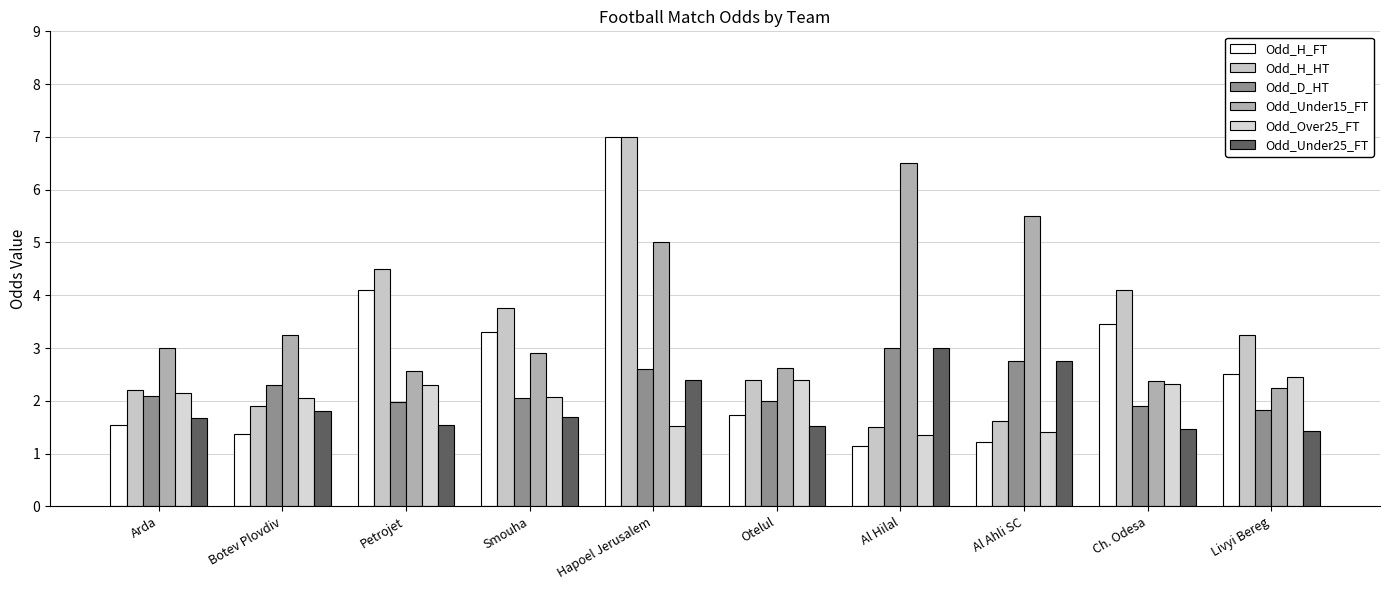

List the series in order of their peak value, highest first.

Odd_H_FT, Odd_H_HT, Odd_Under15_FT, Odd_D_HT, Odd_Under25_FT, Odd_Over25_FT